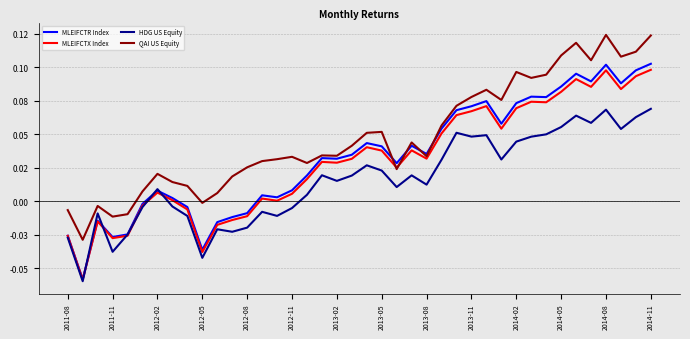

Where does the MLEIFCTR Index series first go above 0?

2012-02